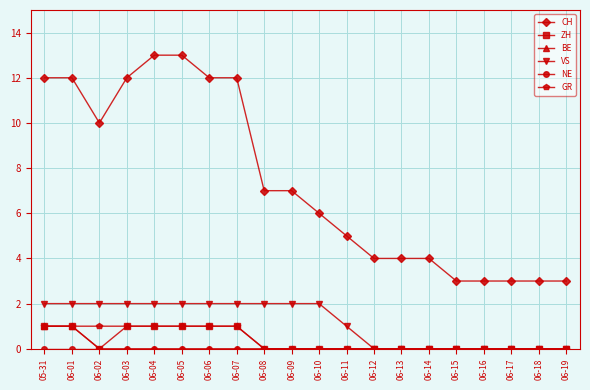

Is it true that BE equals 0 at 06-06?

True